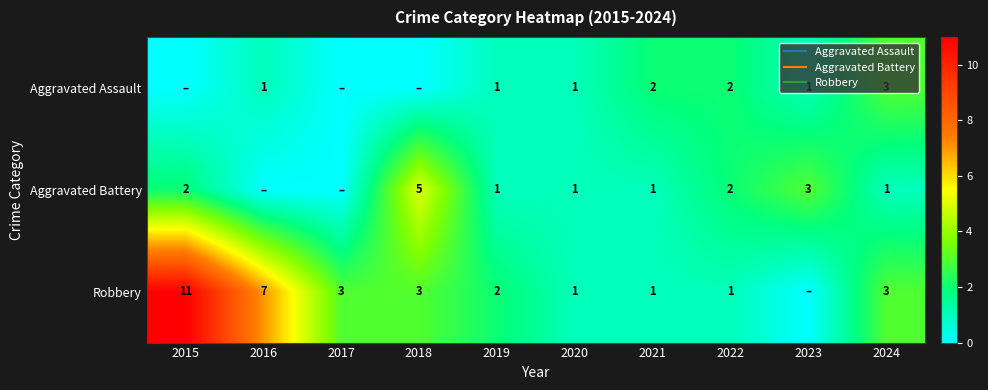

Which category has the lowest value in the Aggravated Battery series?

2016